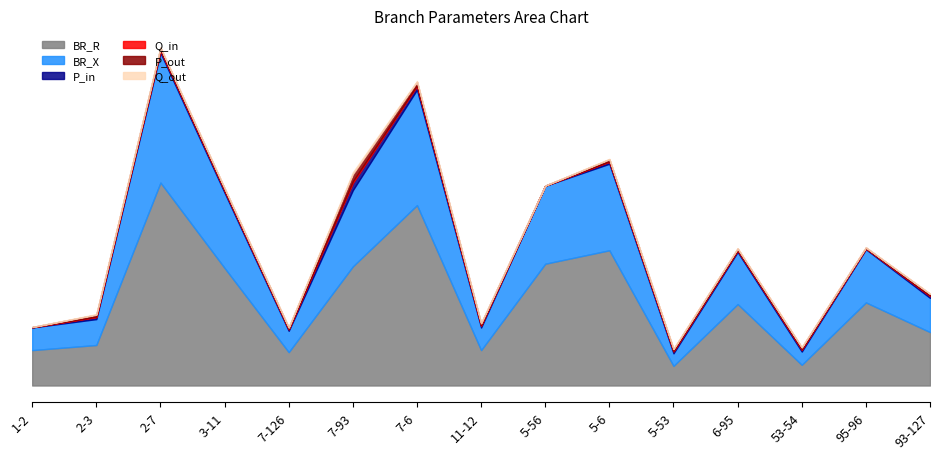

What is the total value across all series at 3-11?

4.9